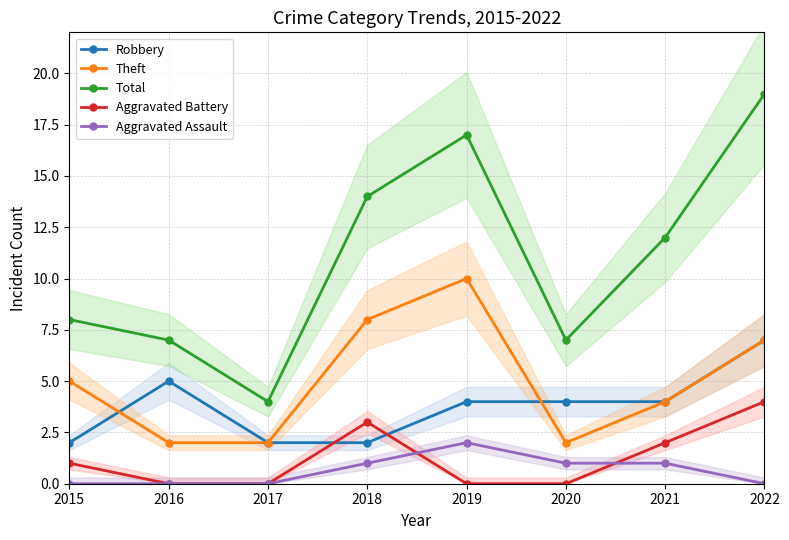

What are all the series names shown in the legend?

Robbery, Theft, Total, Aggravated Battery, Aggravated Assault